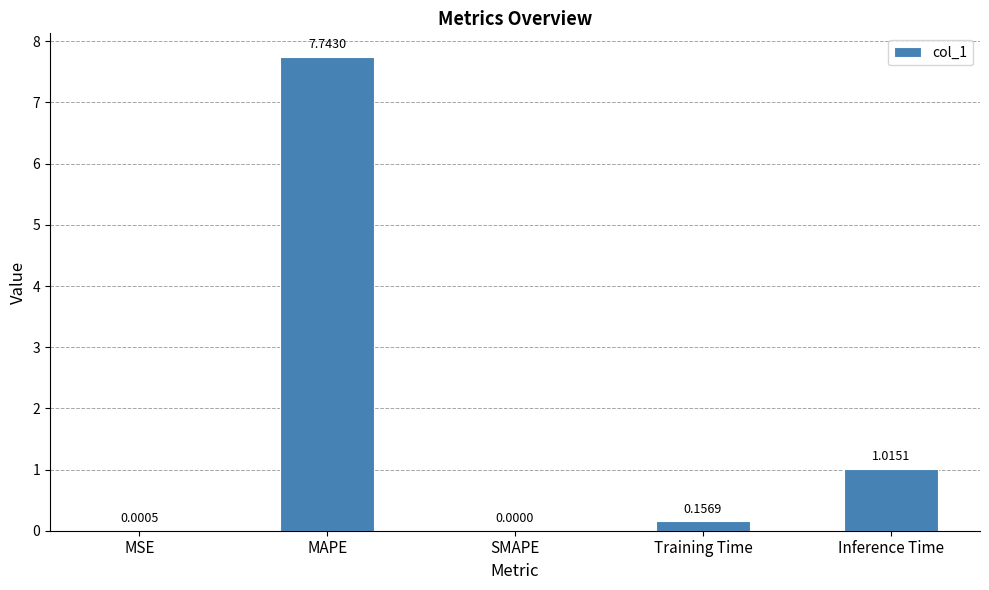

What is the sum of all values?

8.9